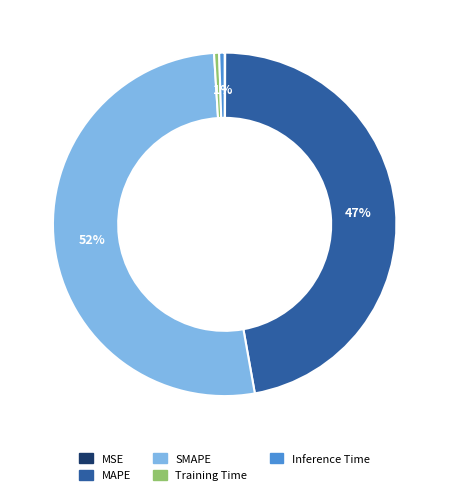

Which slice is the largest?

SMAPE